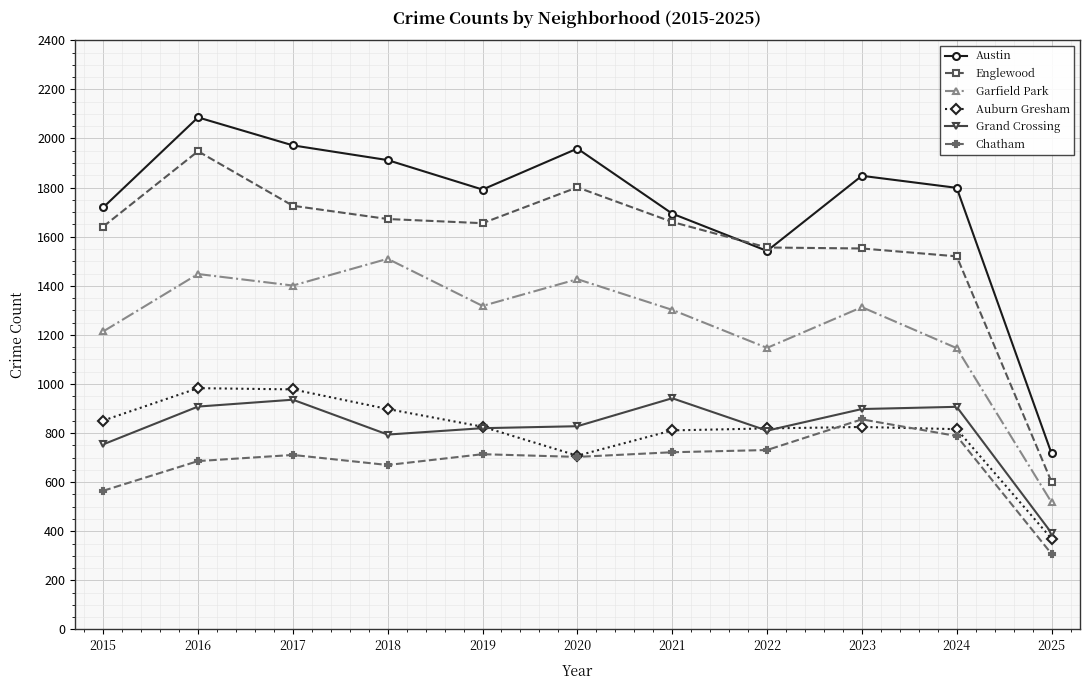

How many data points in Auburn Gresham are less than 825?

5